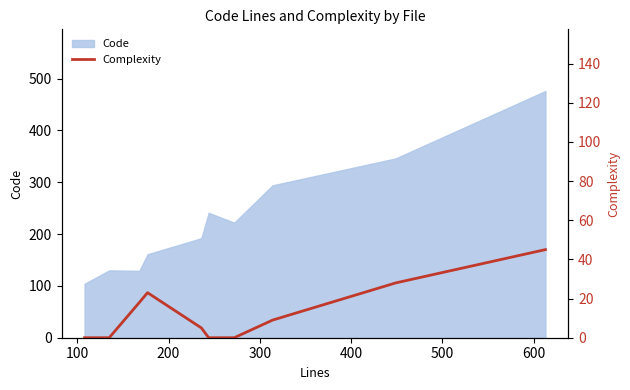

True or false: the data shows 47 at 8.

False